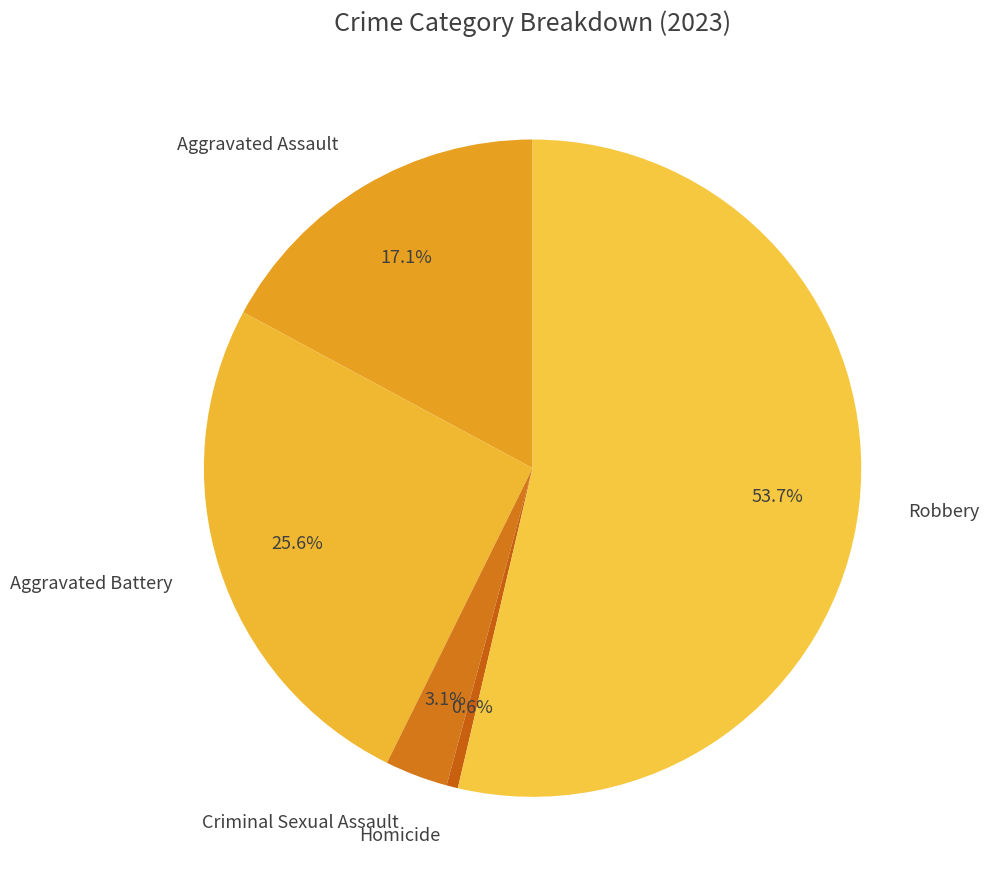

Count the number of slices in the pie.

5